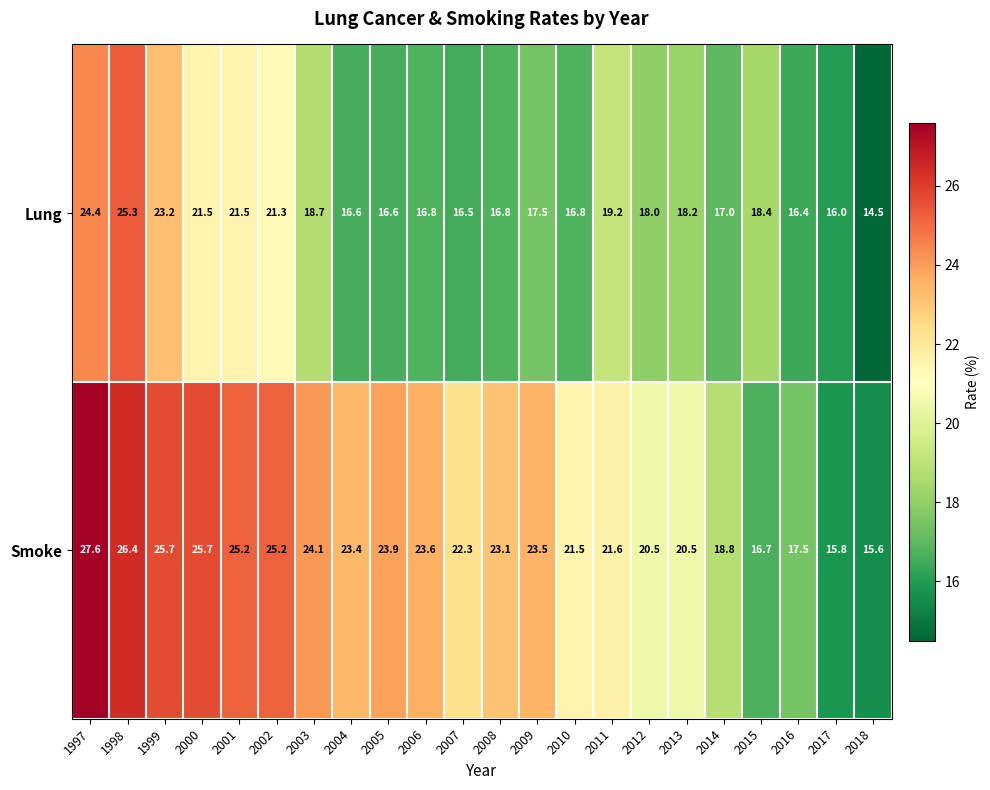

What is the difference between the Smoke values at 2006 and 1998?

2.8